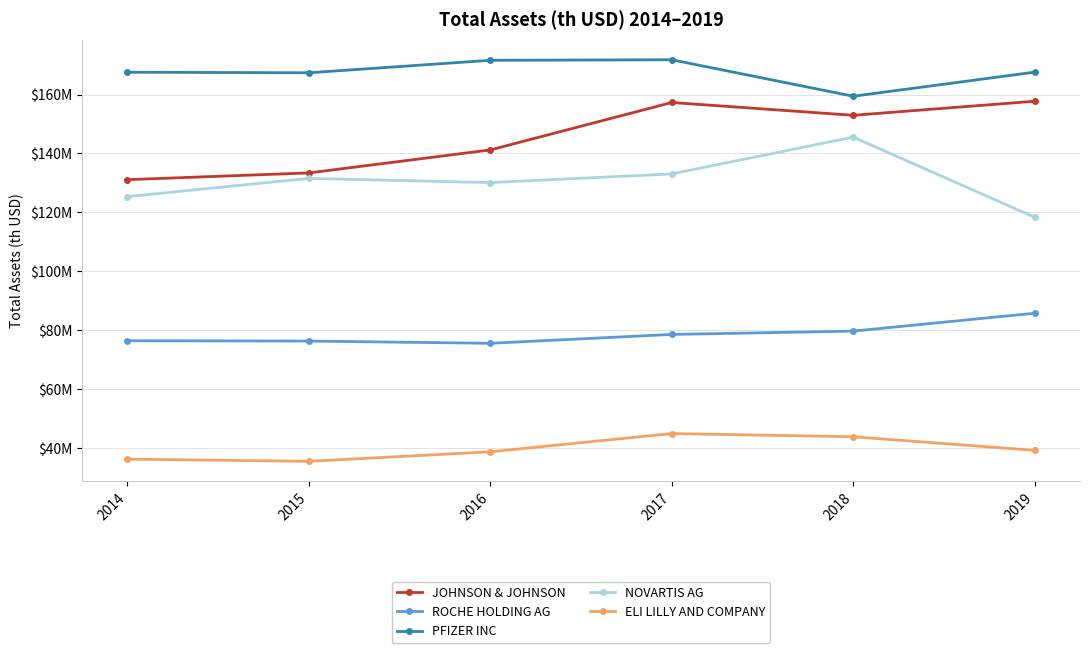

Rank the categories by ELI LILLY AND COMPANY value from lowest to highest.

2015, 2014, 2016, 2019, 2018, 2017